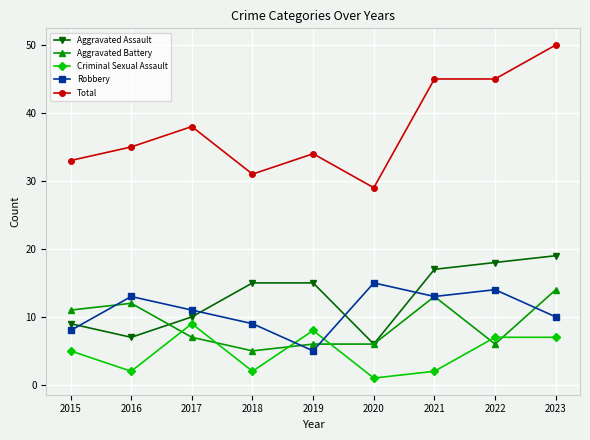

What is the sum of the Aggravated Assault values at 2022 and 2017?

28